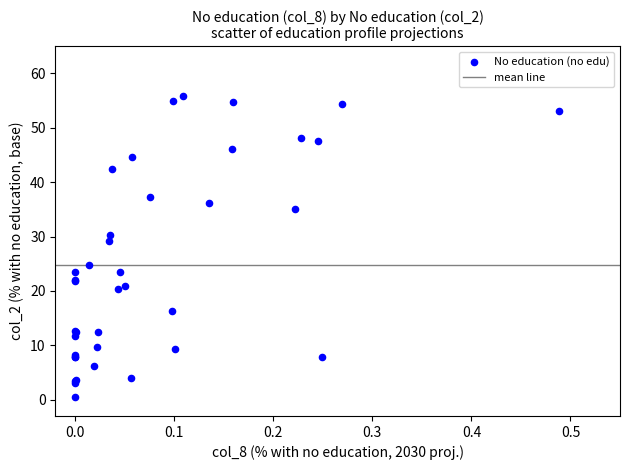

What Y value in the scatter plot is closest to 28?

29.1